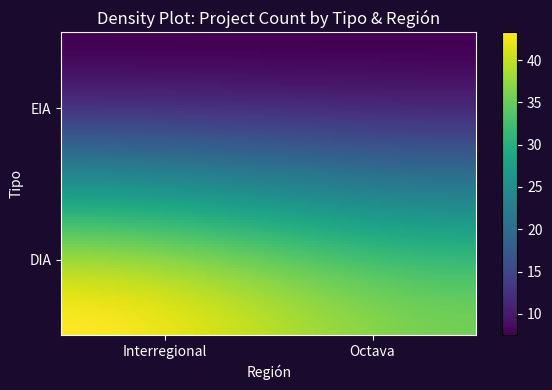

Reading left to right, extract all data points from this chart.

Interregional: DIA=44	EIA=7
Octava: DIA=36	EIA=7